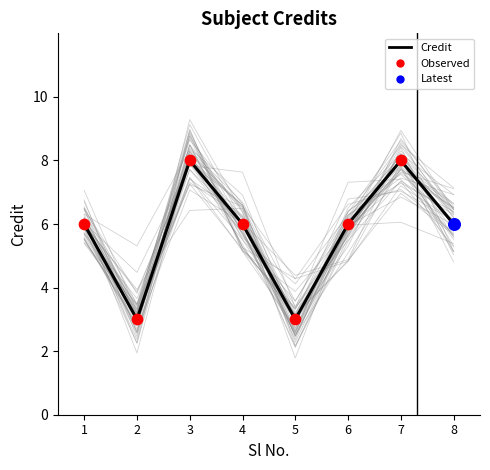

Approximately how many times larger is the value at 6 compared to 1?

1.0